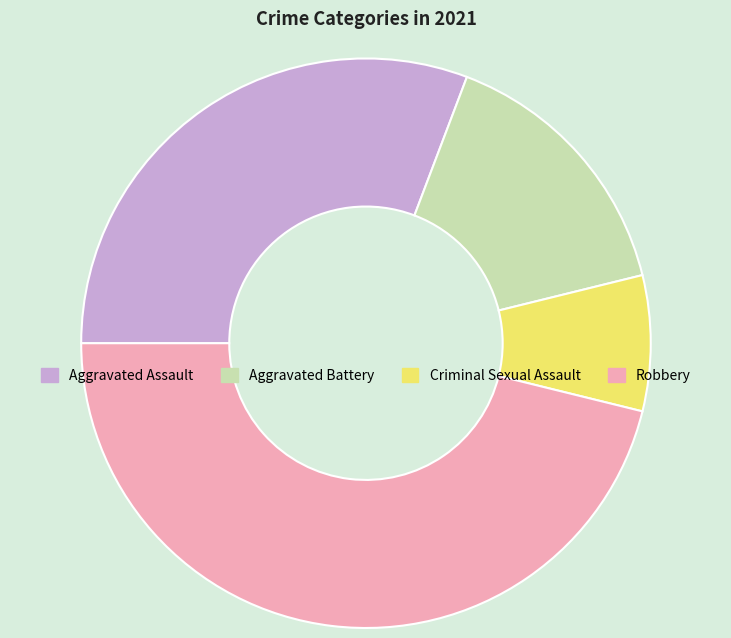

Does Aggravated Battery represent more than half of the total?

No